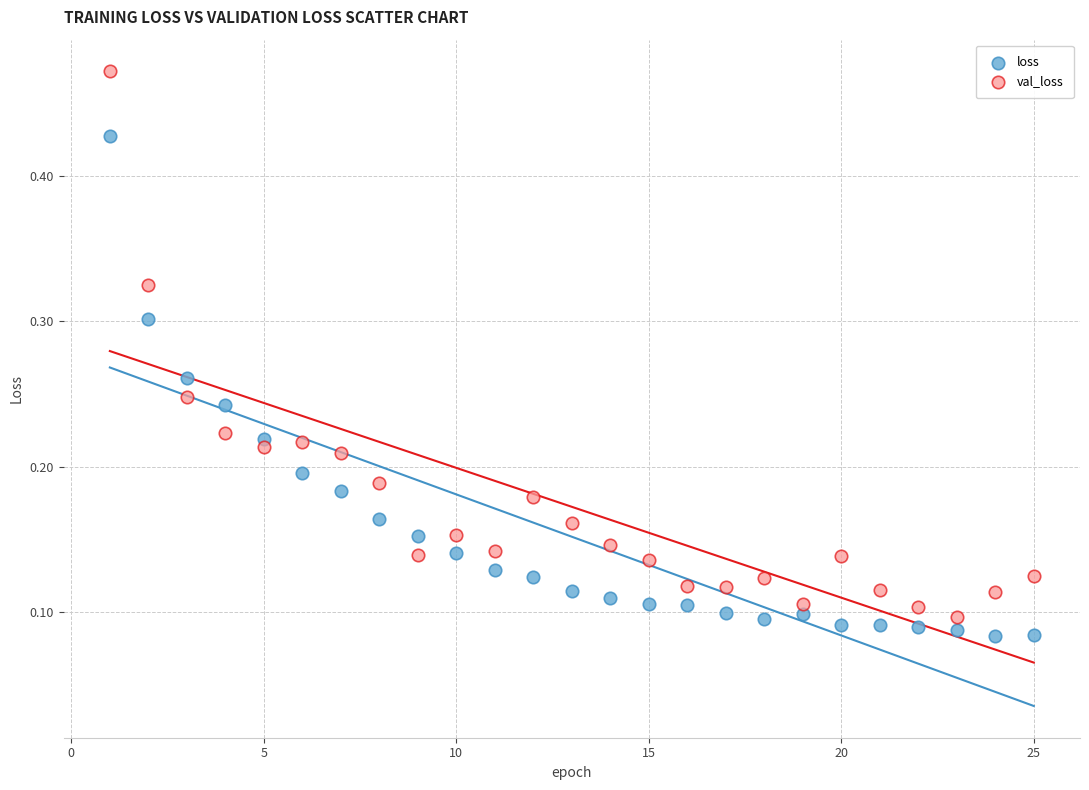

Which series reaches the minimum Y coordinate?

loss